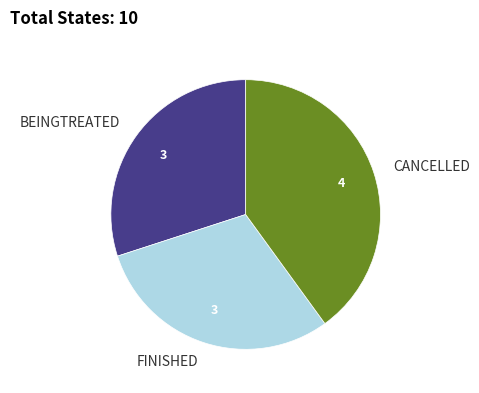

Does BEINGTREATED represent more than half of the total?

No